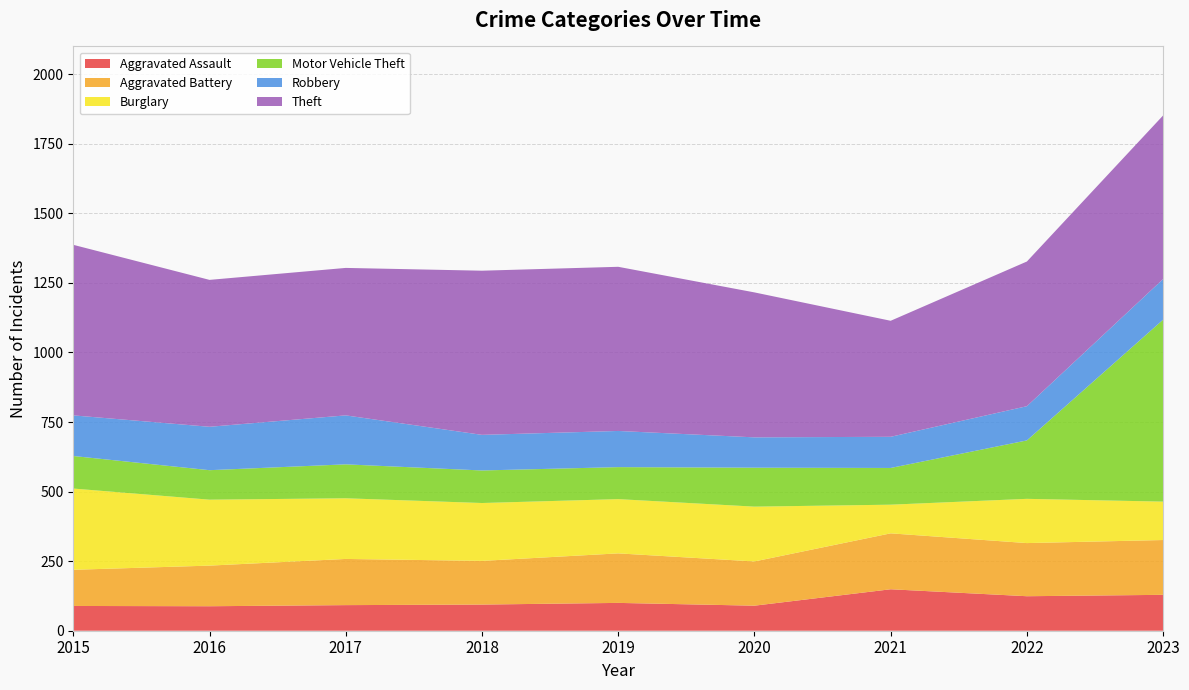

Reading right to left, list all the values displayed in this chart.

Aggravated Assault: 2023=129	2022=124	2021=149	2020=90	2019=100	2018=94	2017=92	2016=88	2015=89
Aggravated Battery: 2023=197	2022=191	2021=201	2020=159	2019=178	2018=157	2017=166	2016=146	2015=130
Burglary: 2023=138	2022=159	2021=103	2020=197	2019=195	2018=208	2017=218	2016=237	2015=292
Motor Vehicle Theft: 2023=654	2022=210	2021=132	2020=140	2019=115	2018=117	2017=122	2016=106	2015=117
Robbery: 2023=146	2022=123	2021=112	2020=109	2019=130	2018=128	2017=176	2016=156	2015=146
Theft: 2023=588	2022=520	2021=417	2020=521	2019=590	2018=590	2017=530	2016=528	2015=613